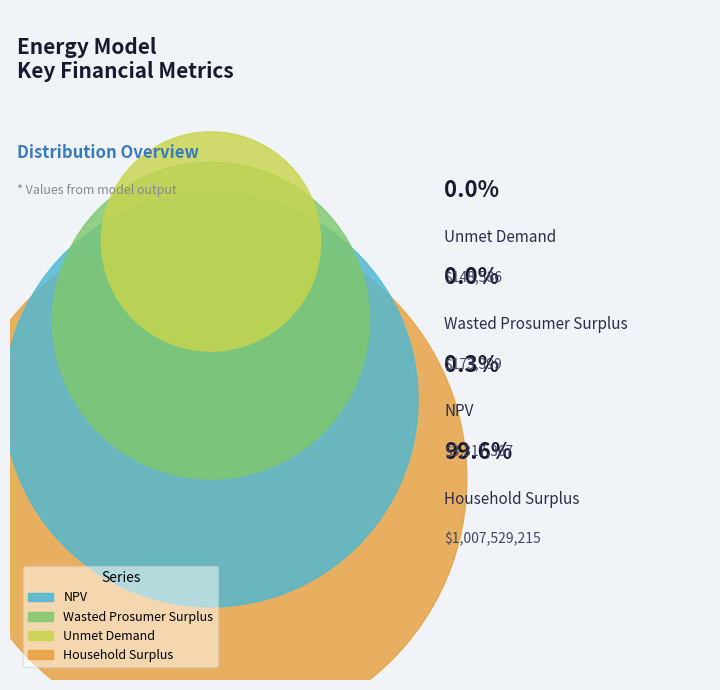

What is the smallest slice in the pie chart?

Unmet Demand